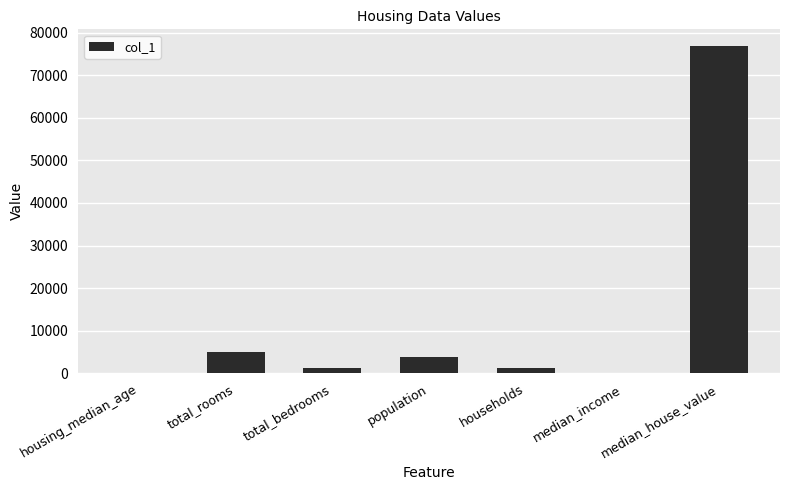

Is it true that the value at total_rooms is 4981.0?

True